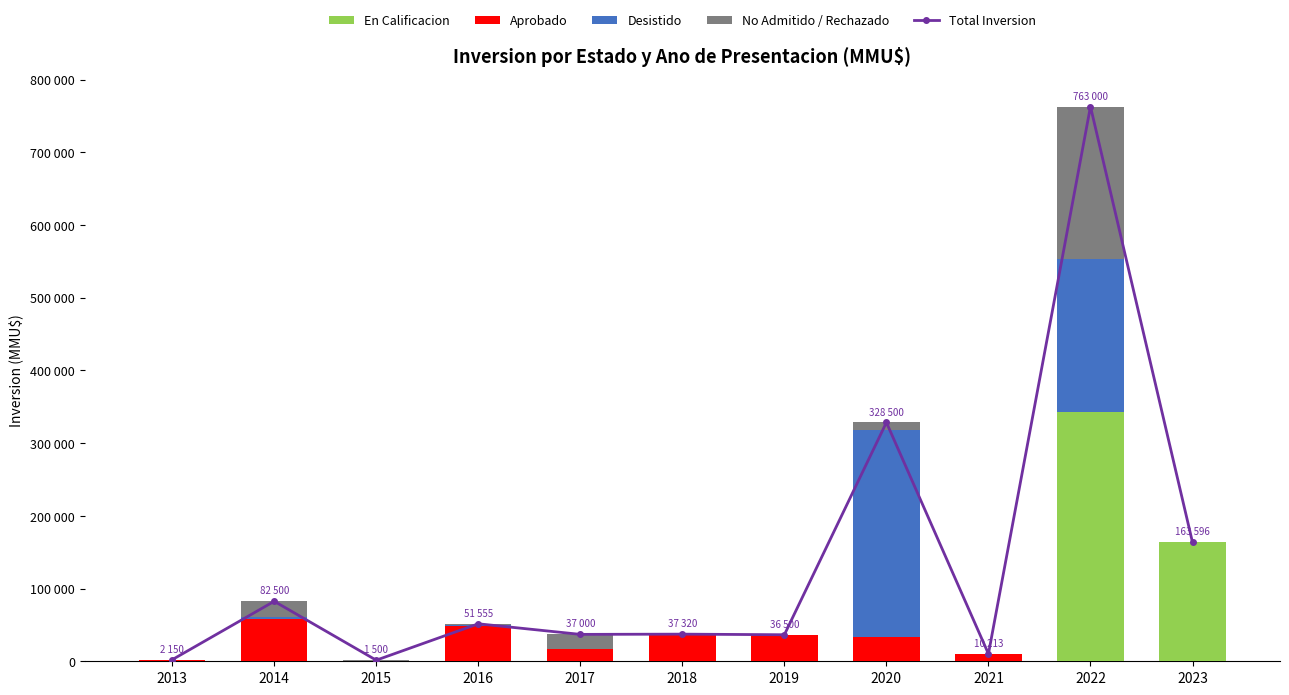

How many categories are shown in the chart?

11